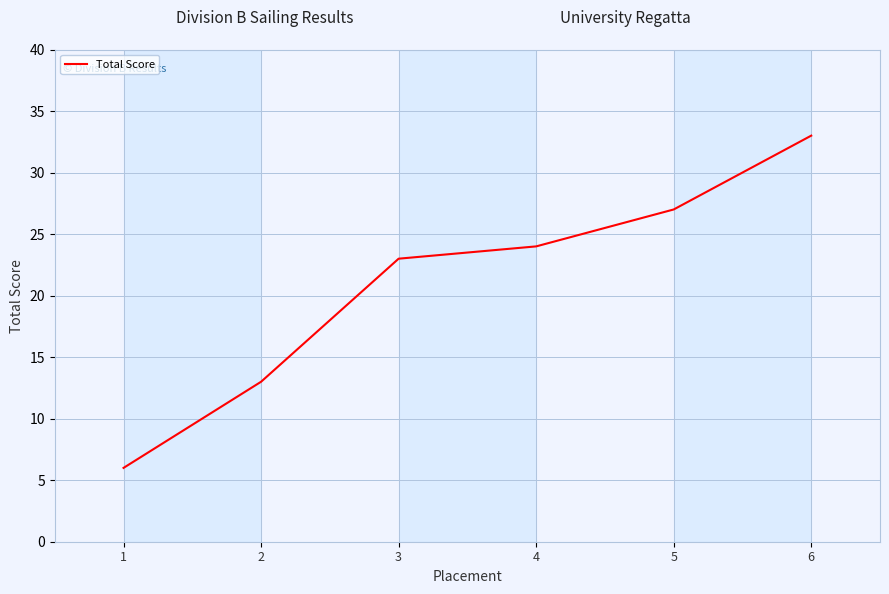

What is the change in value from 4 to 6?

+9